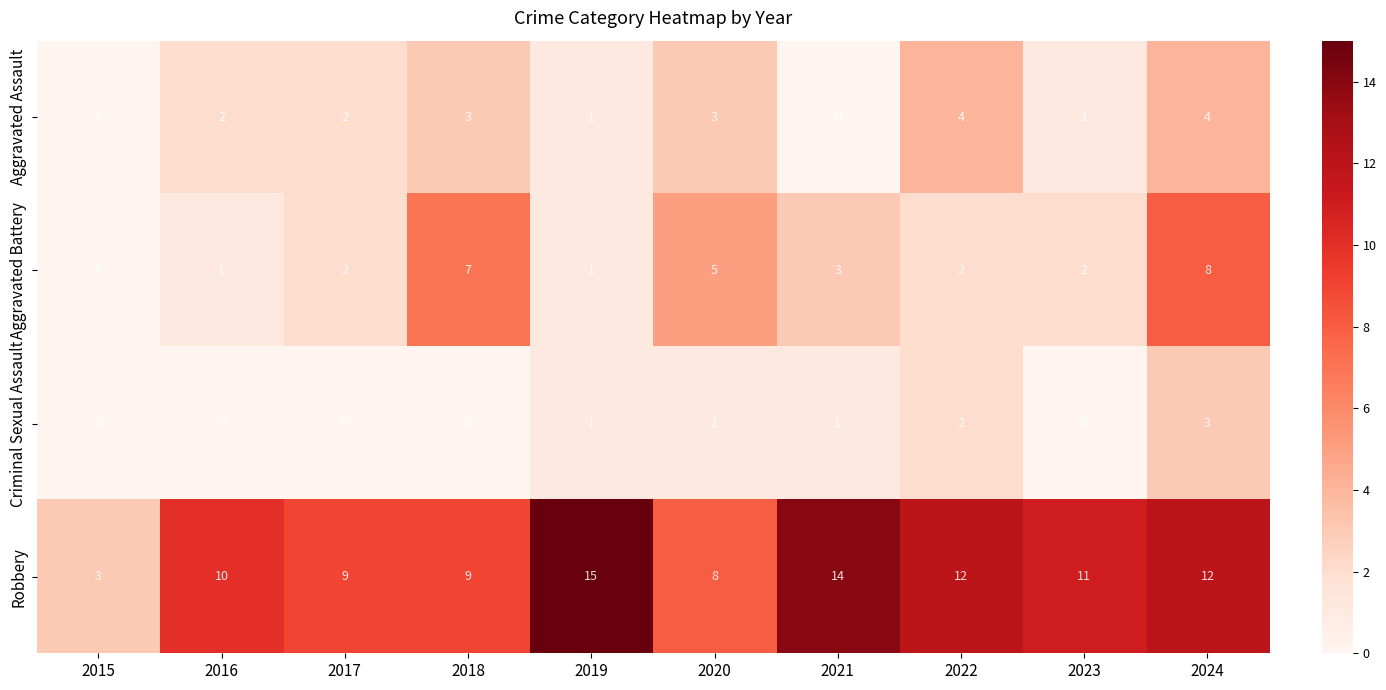

What is the difference between the second highest and second lowest values in the Aggravated Assault series?

4